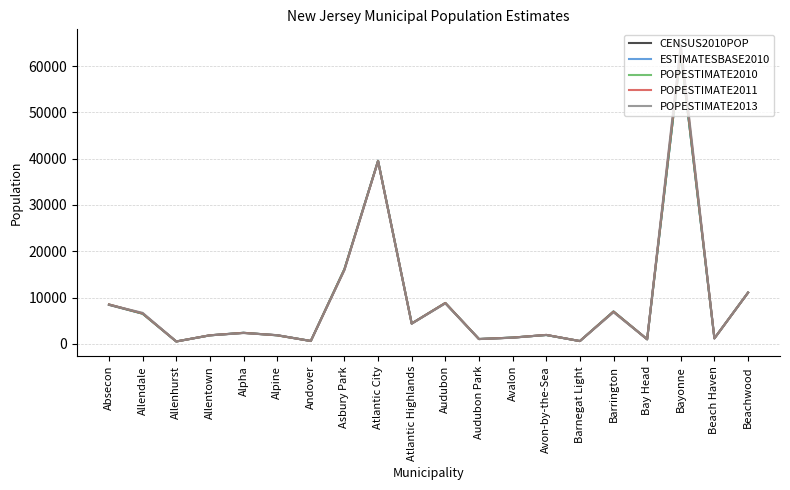

The POPESTIMATE2011 series shows 6585 at Allendale. True or false?

True